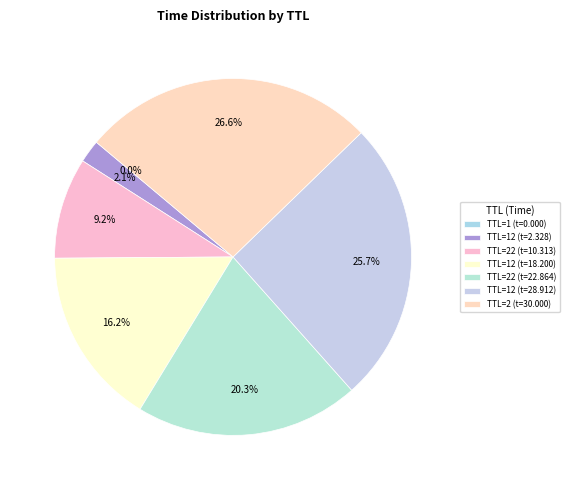

How many segments does this pie chart have?

7